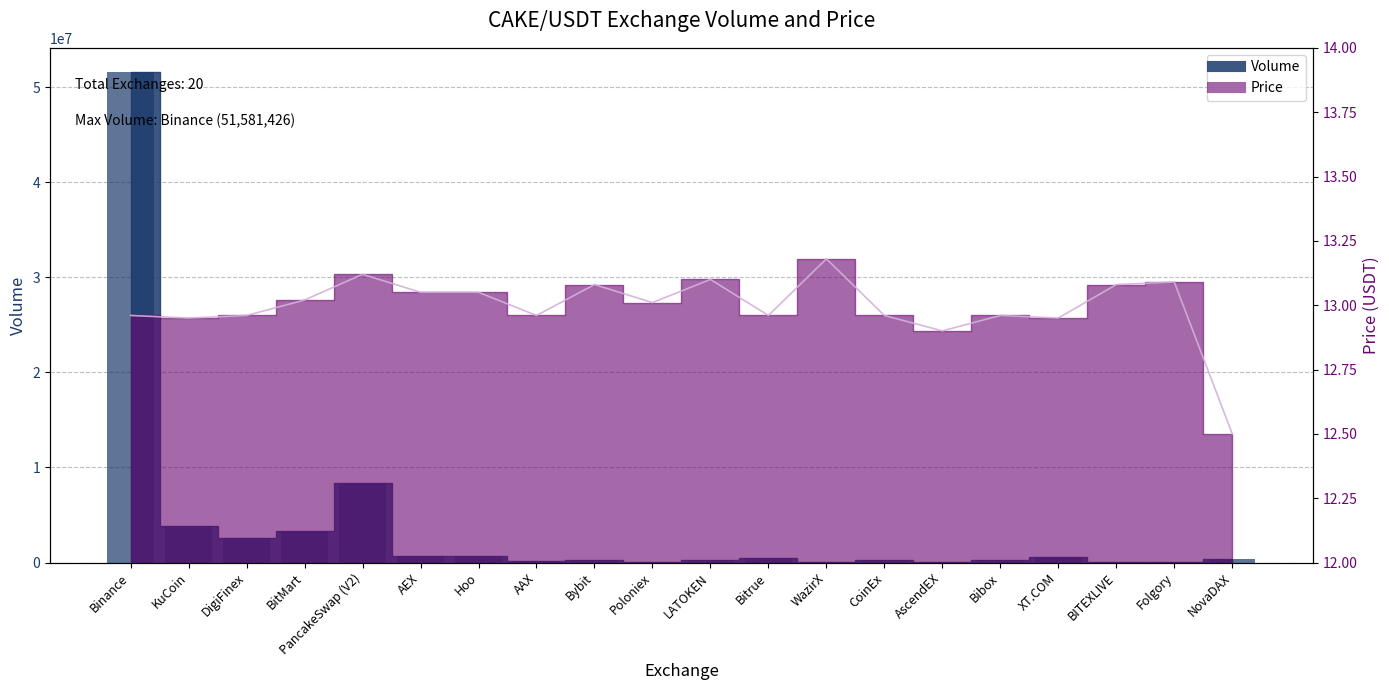

Between LATOKEN and Bibox, which series saw the biggest shift?

Volume